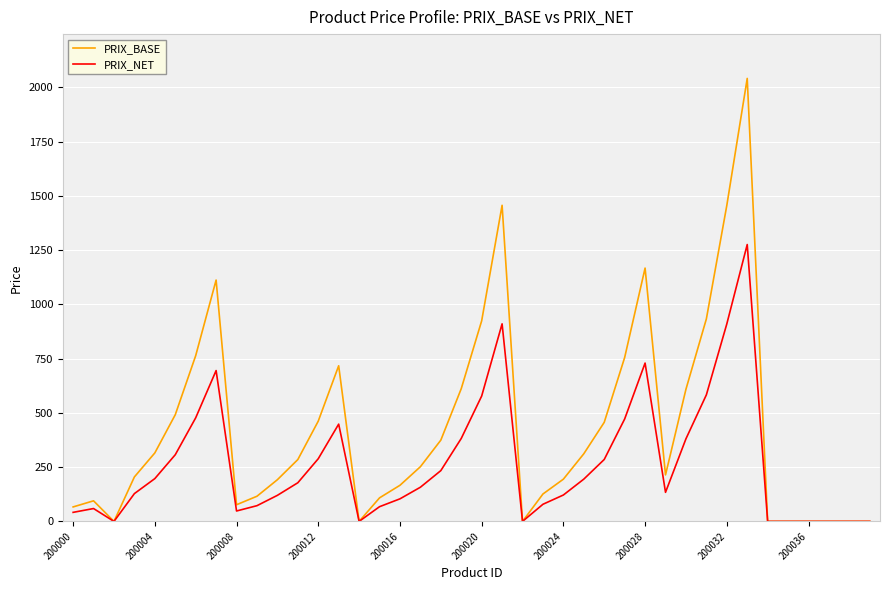

Which series has the largest total across all categories?

PRIX_BASE